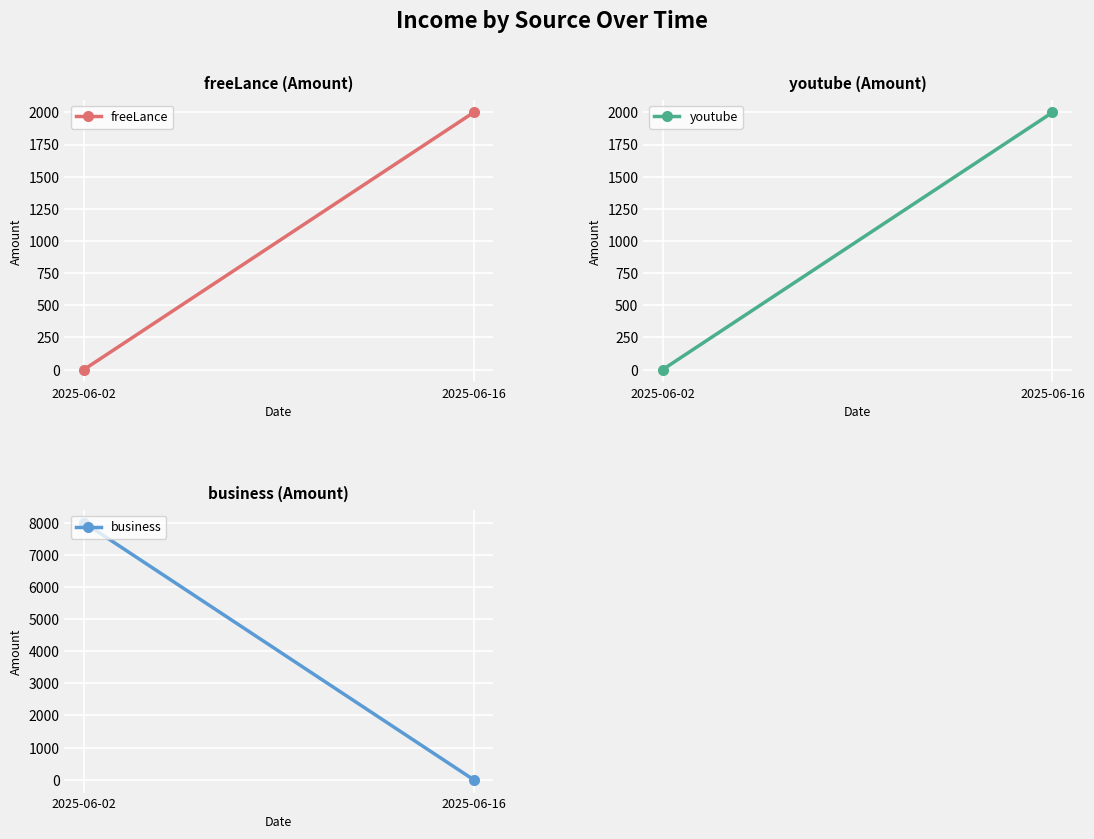

Reading right to left, transcribe all the data shown in this chart.

freeLance: 2000	0
youtube: 2000	0
business: 0	8000